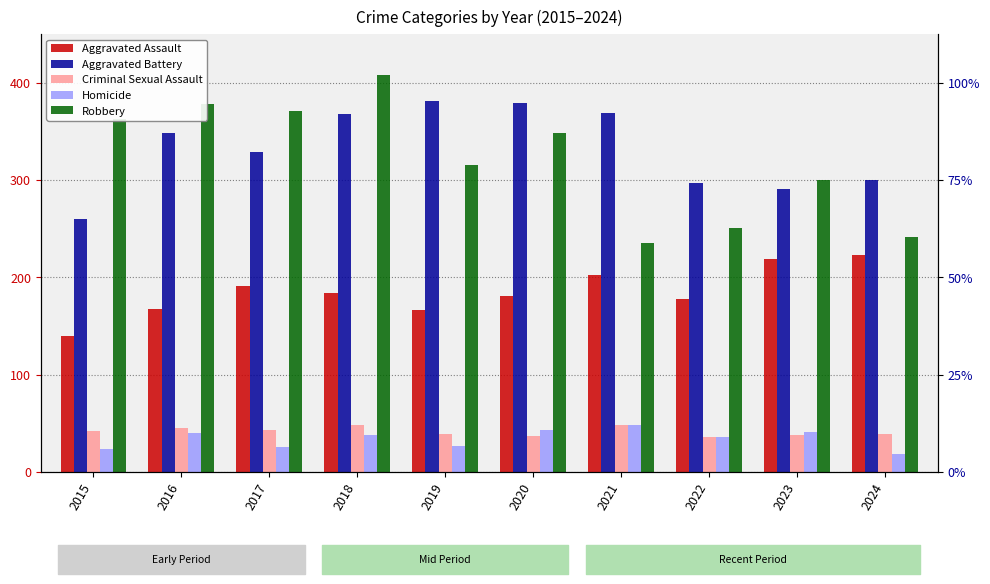

Reading left to right, extract all data points from this chart.

Aggravated Assault: 2015=140	2016=167	2017=191	2018=184	2019=166	2020=181	2021=202	2022=178	2023=219	2024=223
Aggravated Battery: 2015=260	2016=348	2017=329	2018=368	2019=381	2020=379	2021=369	2022=297	2023=291	2024=300
Criminal Sexual Assault: 2015=42	2016=45	2017=43	2018=48	2019=39	2020=37	2021=48	2022=36	2023=38	2024=39
Homicide: 2015=23	2016=40	2017=26	2018=38	2019=27	2020=43	2021=48	2022=36	2023=41	2024=18
Robbery: 2015=363	2016=378	2017=371	2018=408	2019=315	2020=348	2021=235	2022=251	2023=300	2024=241